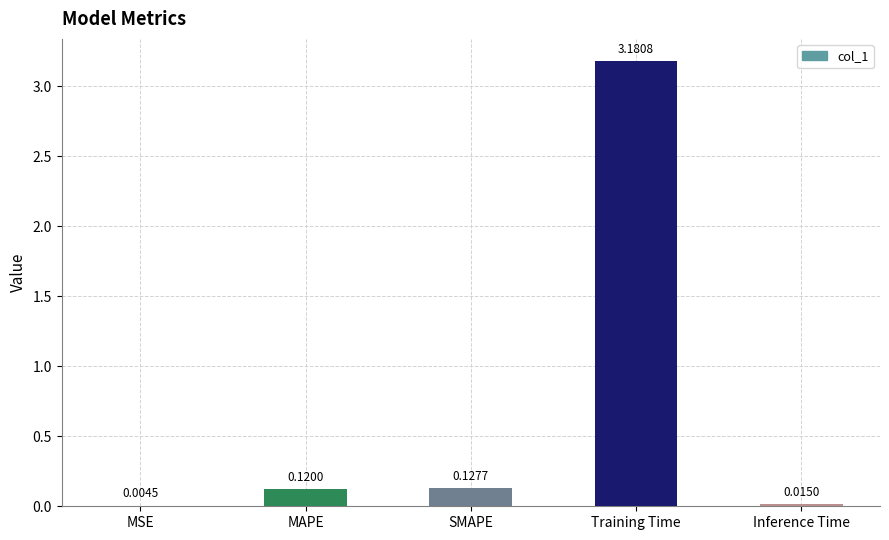

What is the sum of all values?

3.4